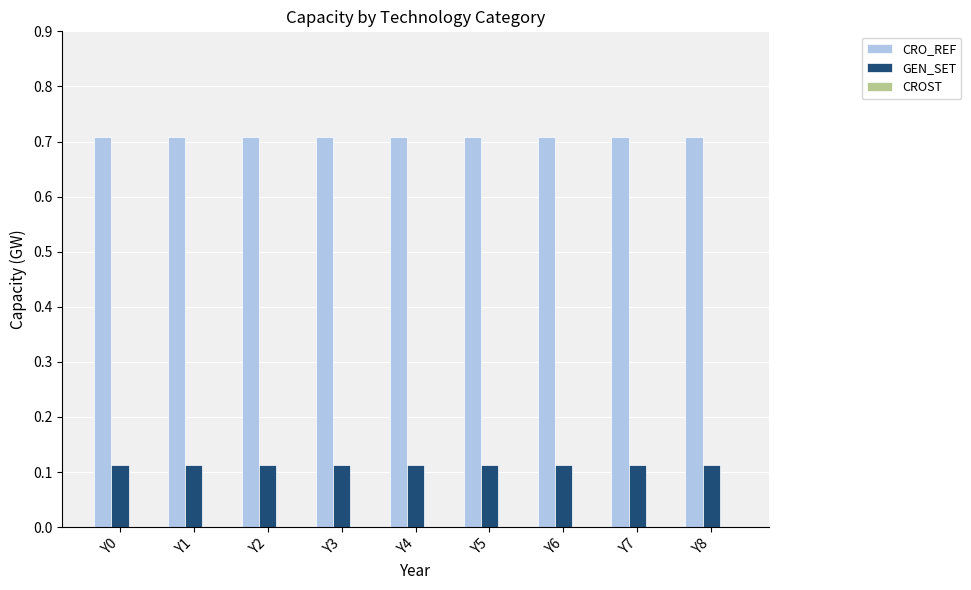

Which series has the largest total across all categories?

CRO_REF